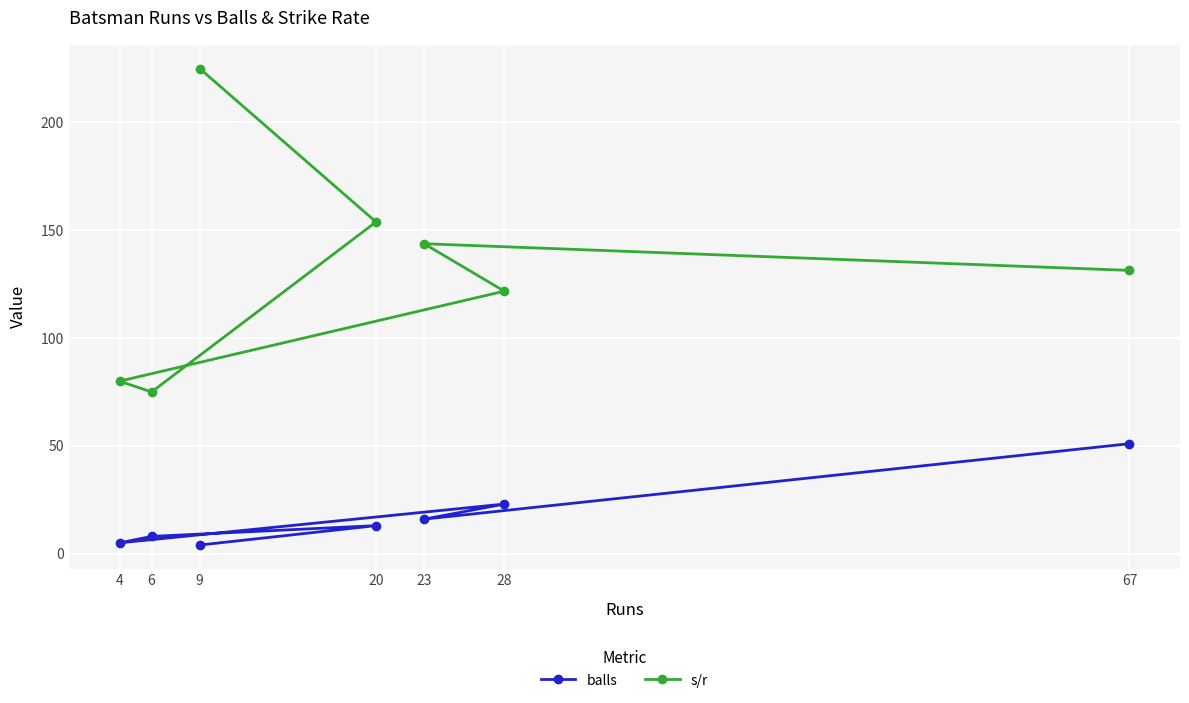

Reading right to left, what are all the values shown in this chart?

balls: 67=51.0	28=23.0	23=16.0	20=13.0	9=4.0	6=8.0	4=5.0
s/r: 67=131.4	28=121.7	23=143.8	20=153.8	9=225.0	6=75.0	4=80.0